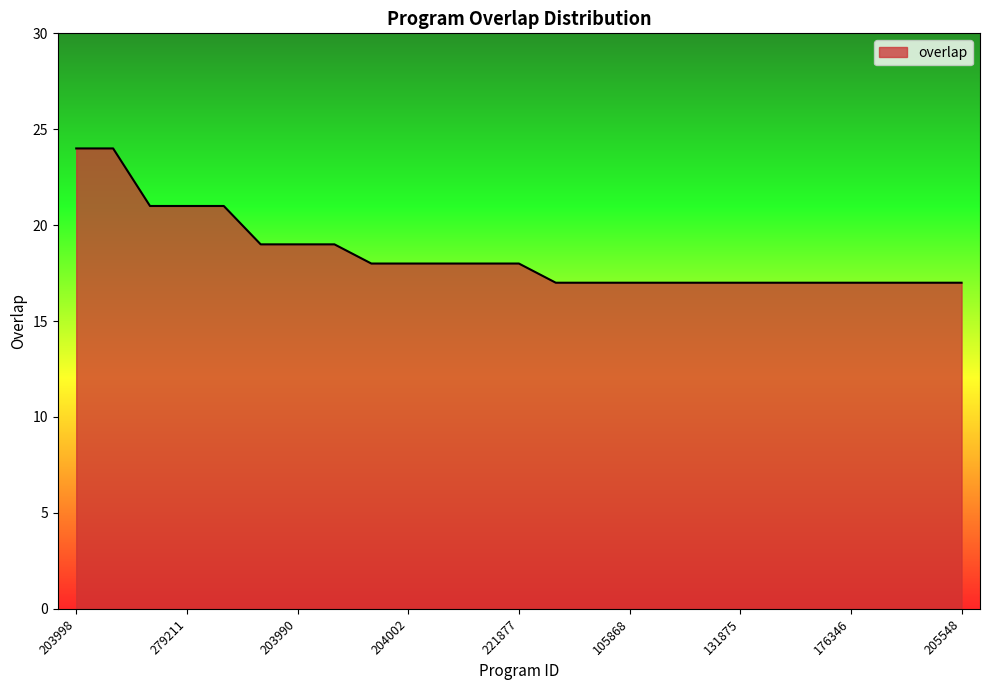

What is the difference between the maximum and minimum values?

7